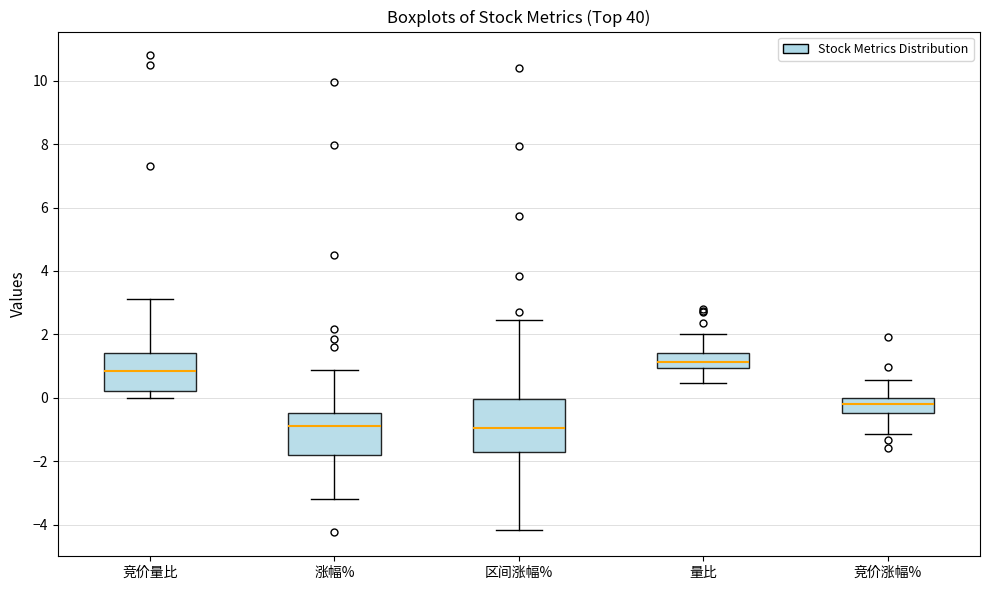

Reading left to right, transcribe this box plot: for each box, give where its median line is, the range the box spans, and where its two whiskers end, as read against the y-axis. The values are not printed on the chart, so give them approximately, as read against the axis.

竞价量比: median 0.8, box 0.2 to 1.4, whiskers 0.0 to 3.2
涨幅%: median -0.8, box -1.8 to -0.4, whiskers -3.2 to 0.8
区间涨幅%: median -1.0, box -1.8 to 0.0, whiskers -4.2 to 2.4
量比: median 1.2, box 1.0 to 1.4, whiskers 0.4 to 2.0
竞价涨幅%: median -0.2, box -0.4 to 0.0, whiskers -1.2 to 0.6